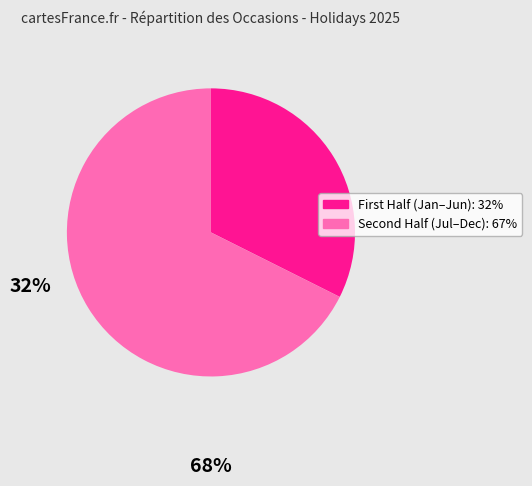

Is there a majority slice in this chart?

Yes